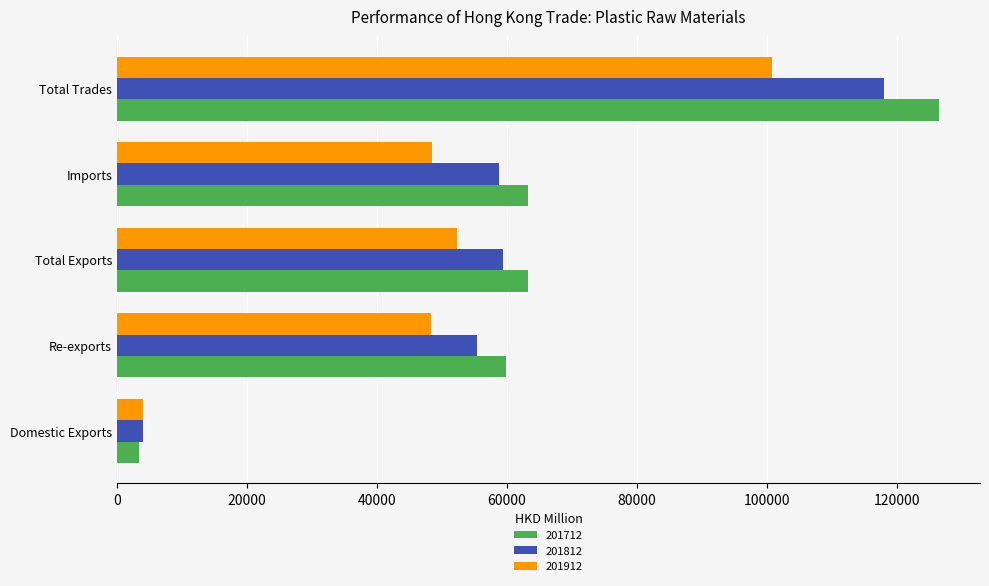

Read the 201712 value at Re-exports.

59856.4